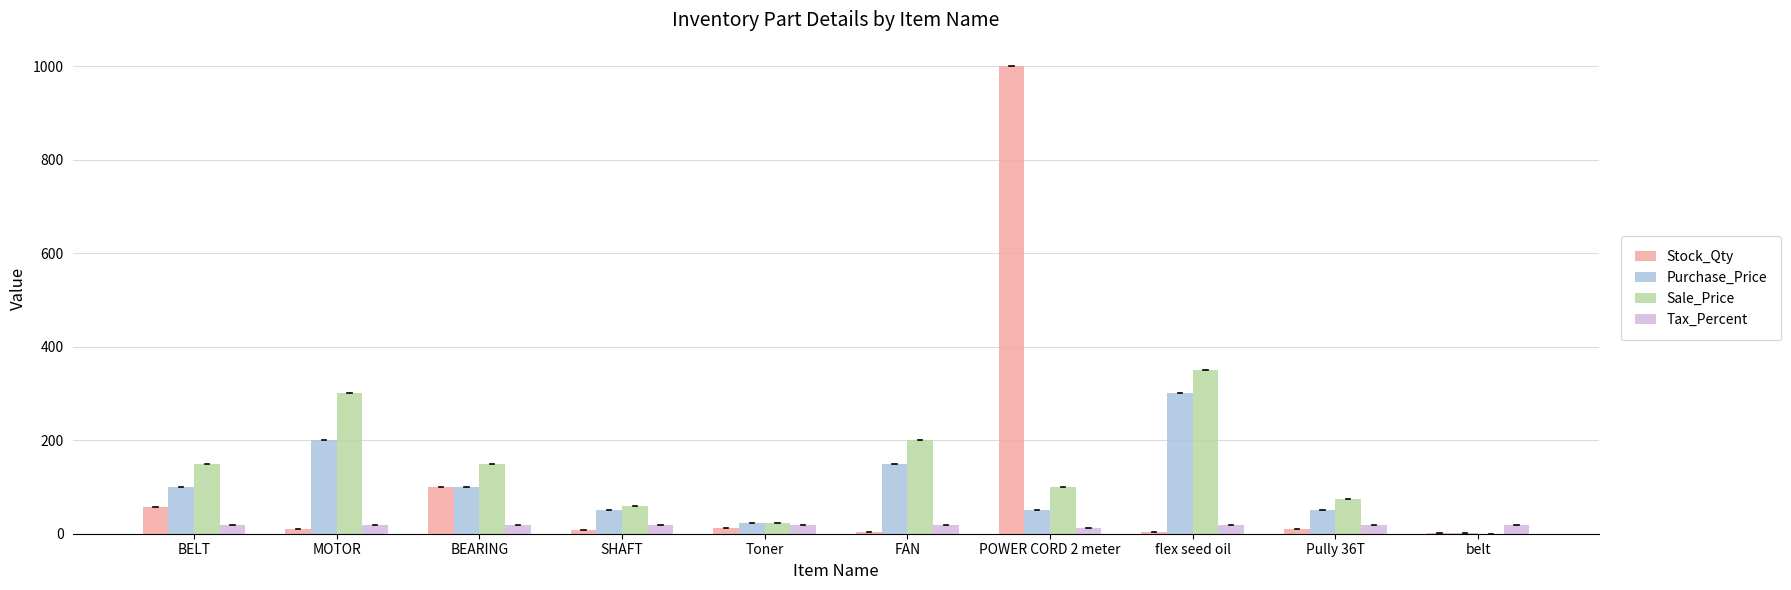

Are the bars grouped side by side (vs. stacked)?

Yes